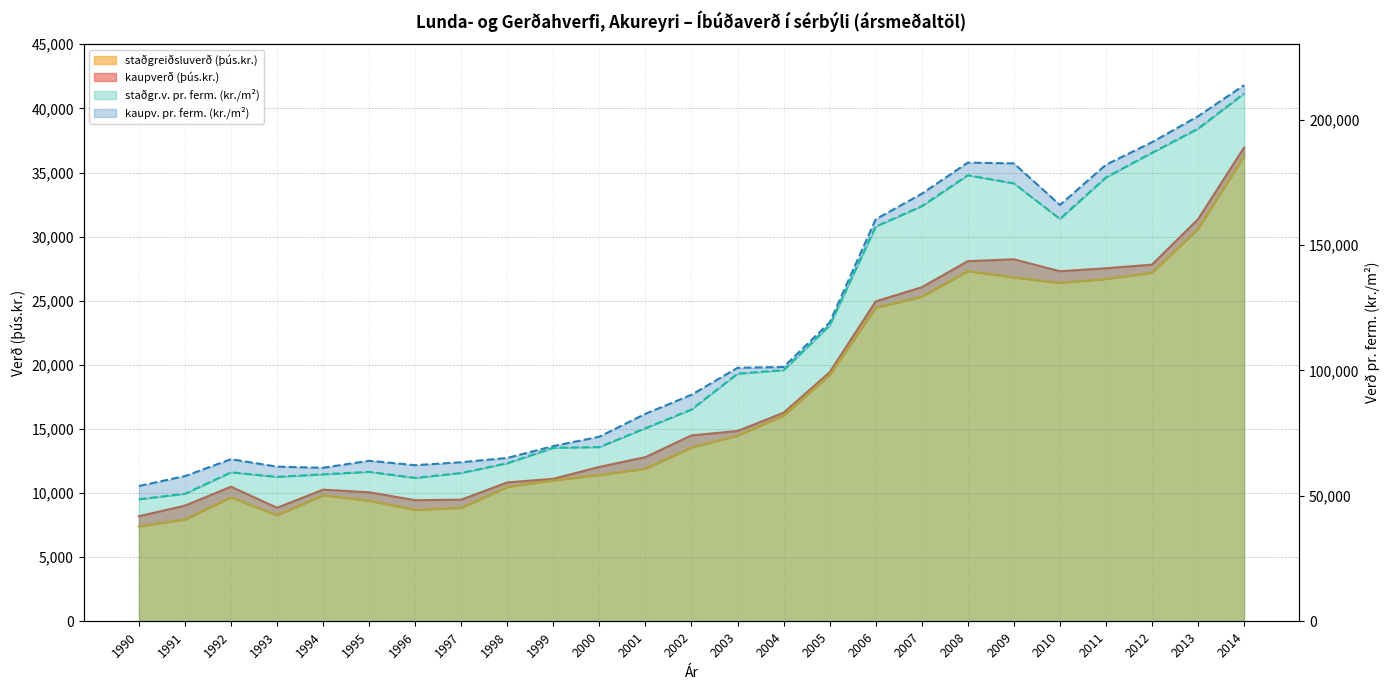

How many categories are shown in the chart?

25